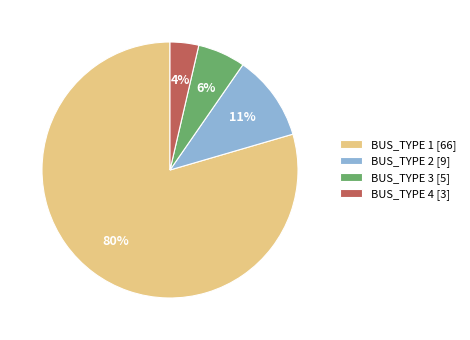

Is it true that BUS_TYPE 1 is 80% of the pie?

True